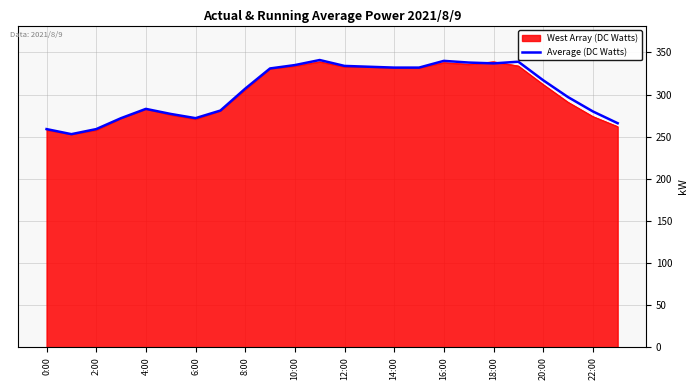

What is the maximum value shown in the chart?

341